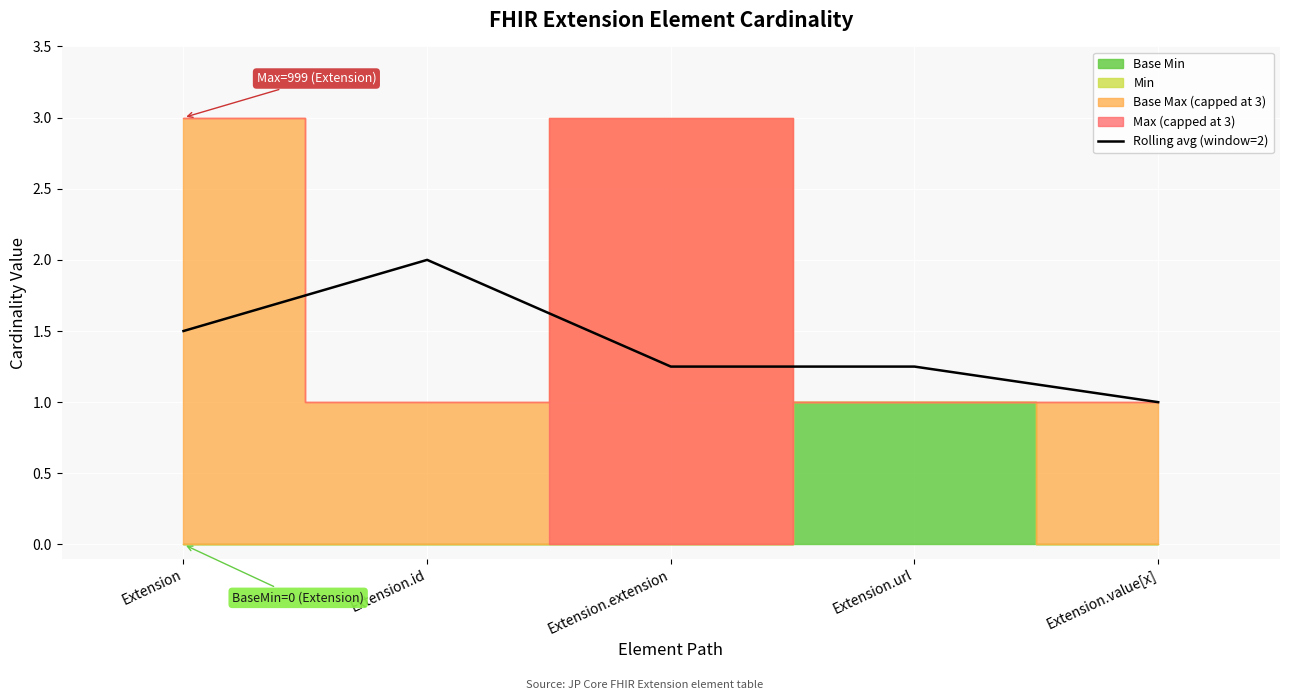

What is the difference between the values at Extension.extension and Extension.id?

0.8